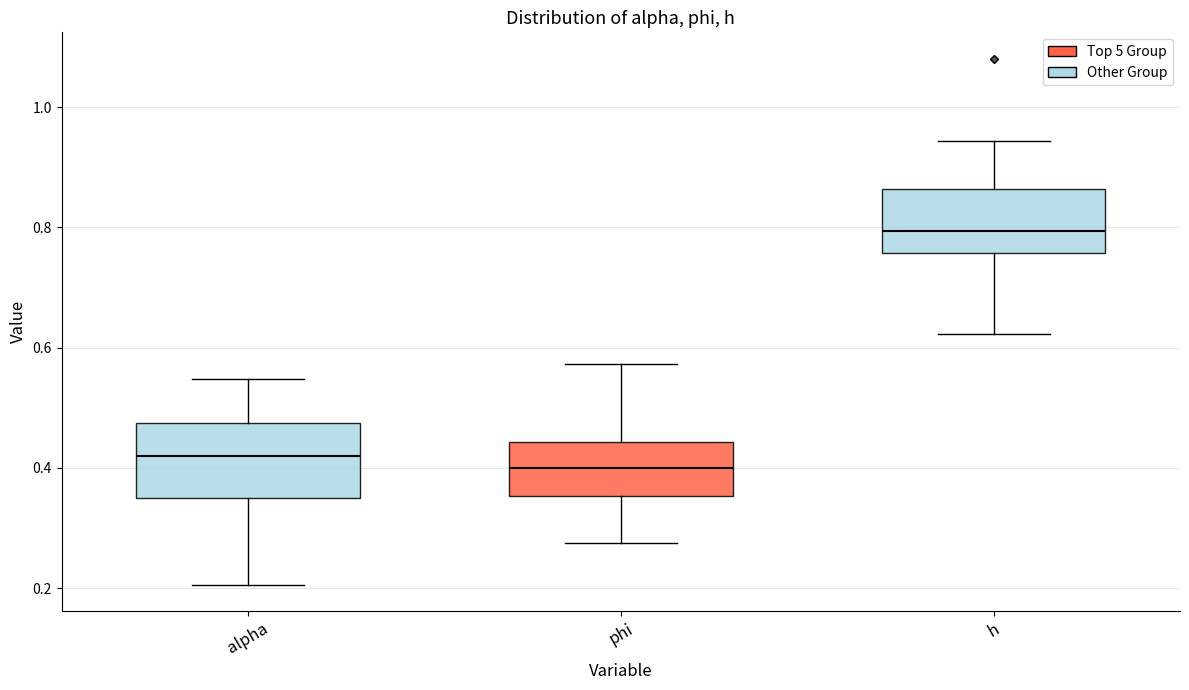

Reading left to right, transcribe this box plot: for each box, give where its median line is, the range the box spans, and where its two whiskers end, as read against the y-axis. The values are not printed on the chart, so give them approximately, as read against the axis.

alpha: median 0.42, box 0.34 to 0.48, whiskers 0.20 to 0.54
phi: median 0.40, box 0.36 to 0.44, whiskers 0.28 to 0.58
h: median 0.80, box 0.76 to 0.86, whiskers 0.62 to 0.94